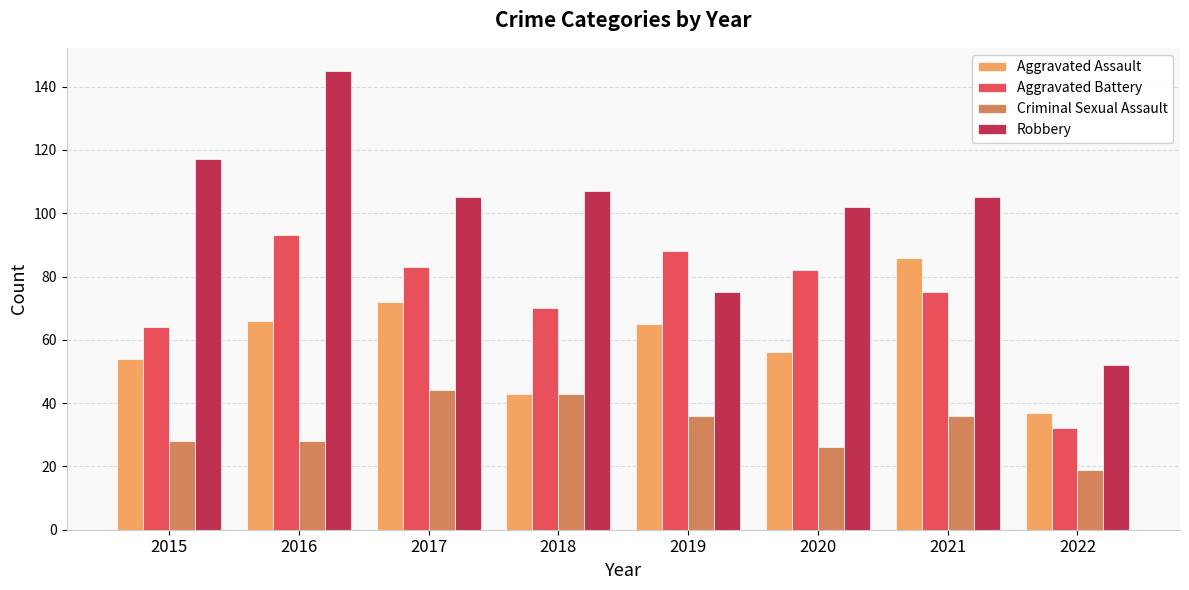

At which category does the chart reach its minimum across all series?

2022